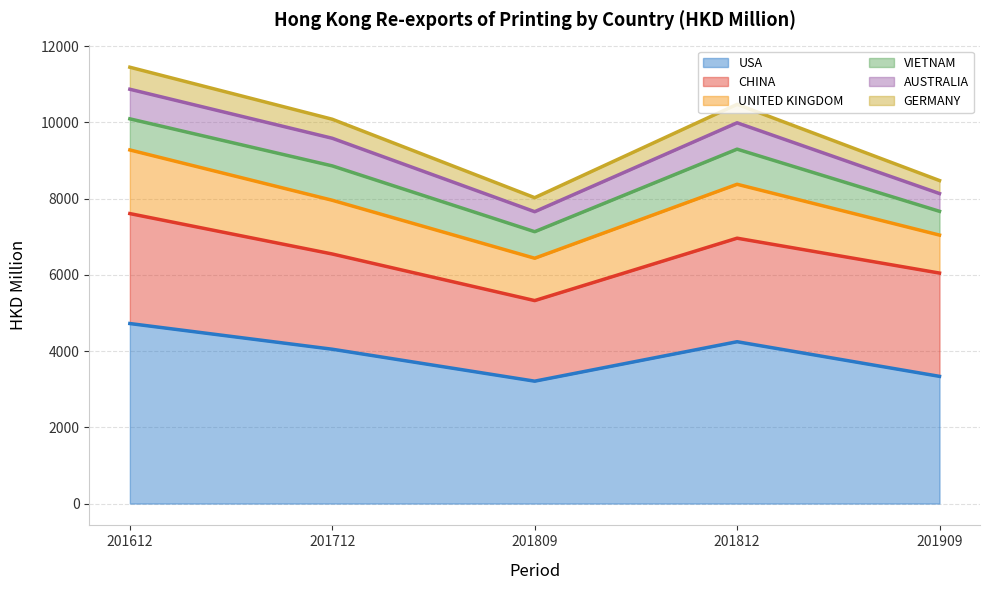

In GERMANY, how many points are higher than both neighbors (excluding endpoints)?

1